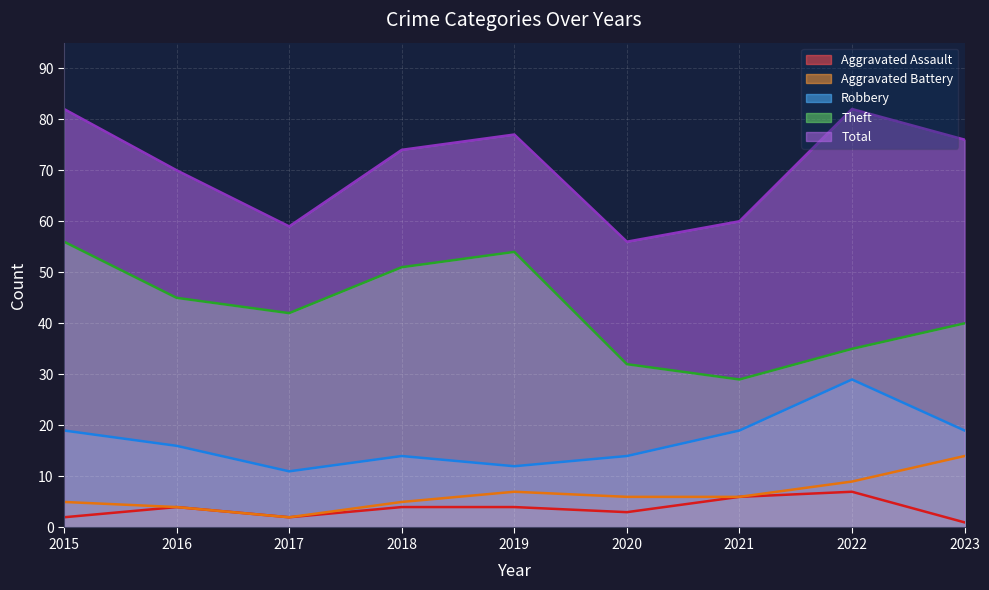

At which label does Aggravated Assault reach its minimum?

2023